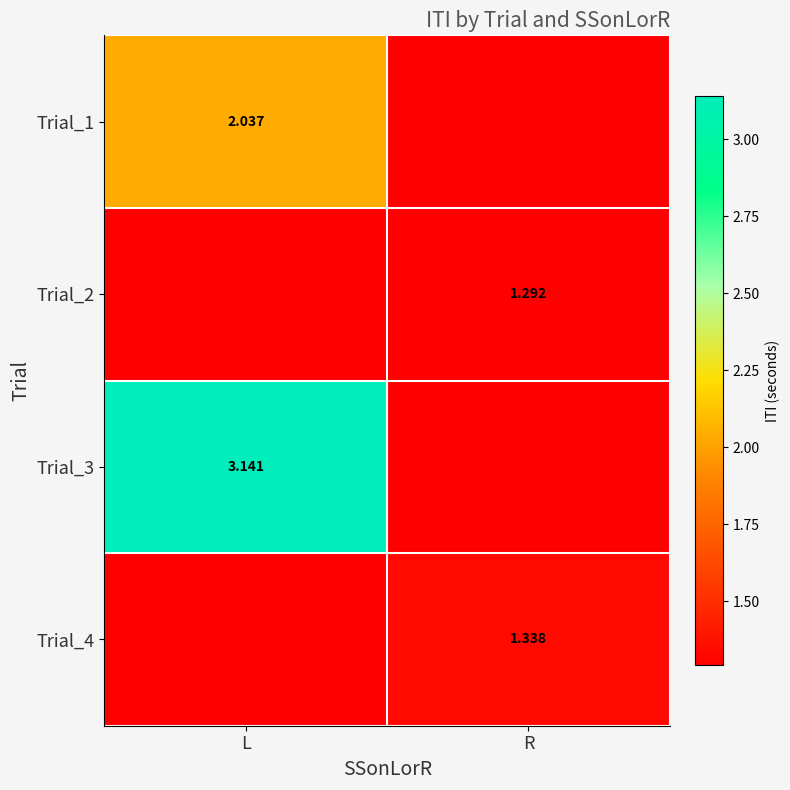

Where is Trial_4 nearest to the value 1?

L